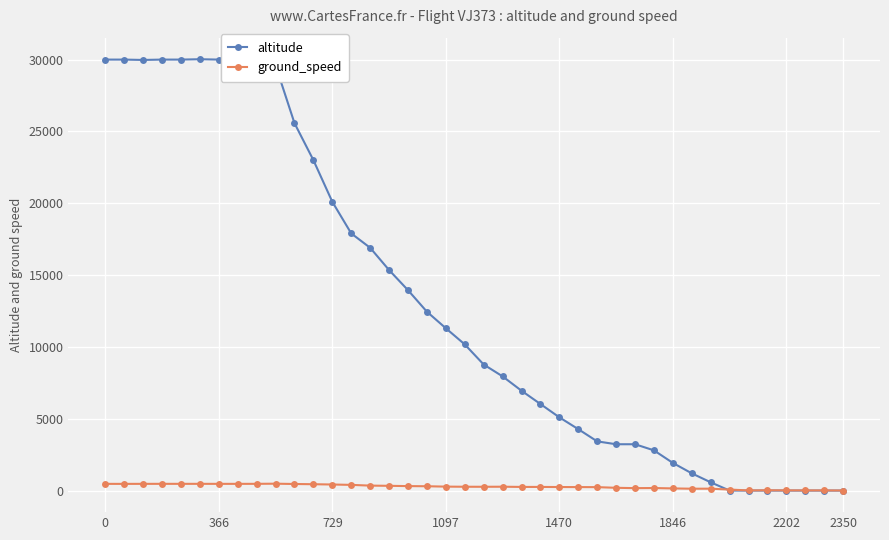

Does the chart have visible grid lines?

Yes